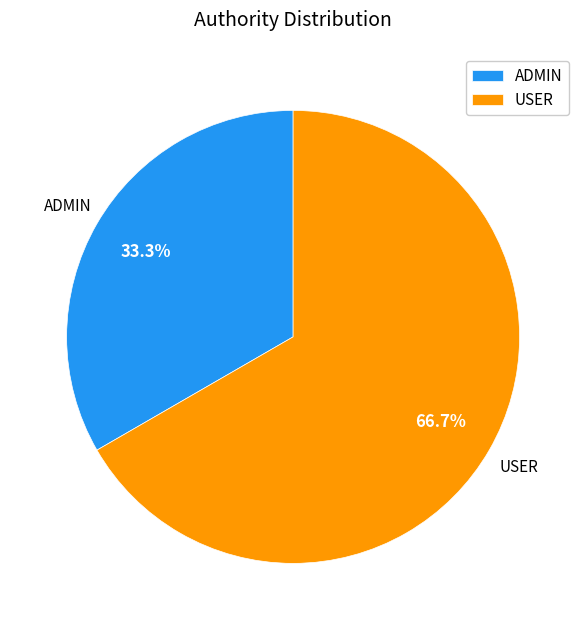

Between USER and ADMIN, which is larger?

USER